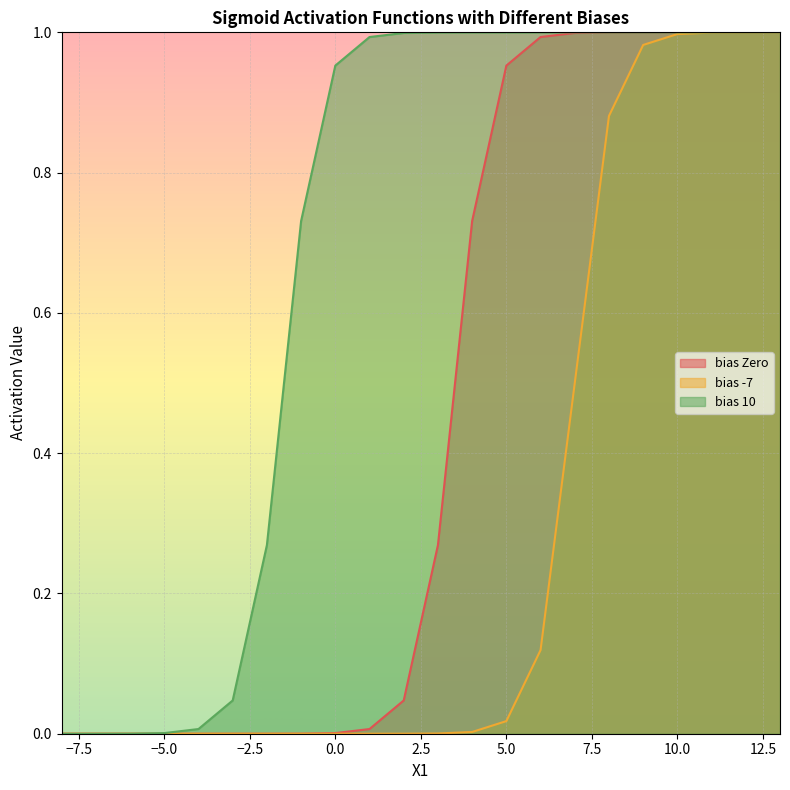

Is the value of bias Zero at -6 greater than the value of bias -7 at -2?

No